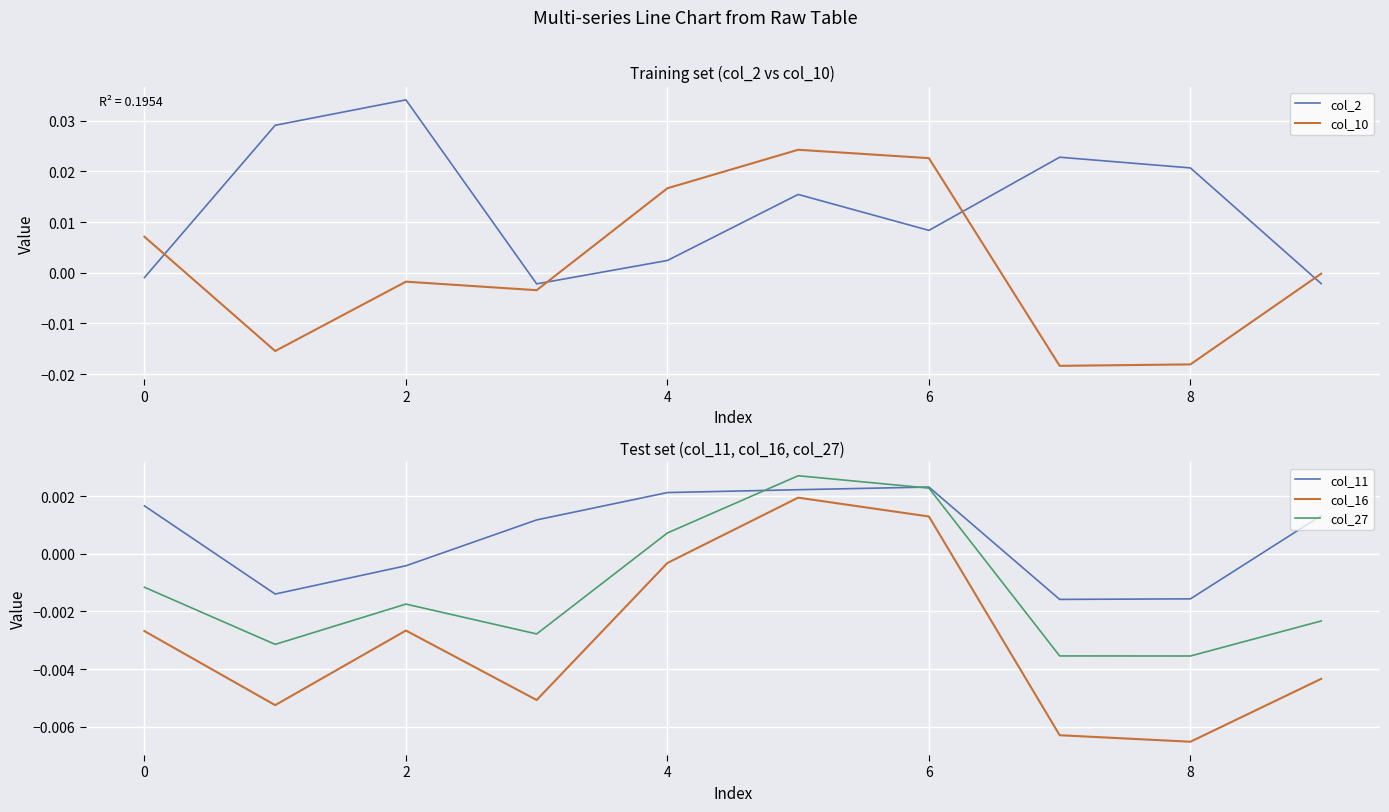

True or false: col_11 and col_16 intersect in this chart.

False